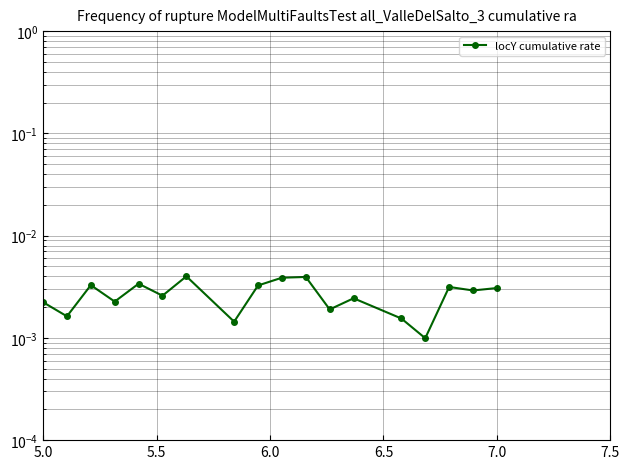

How many series are shown in this chart?

1